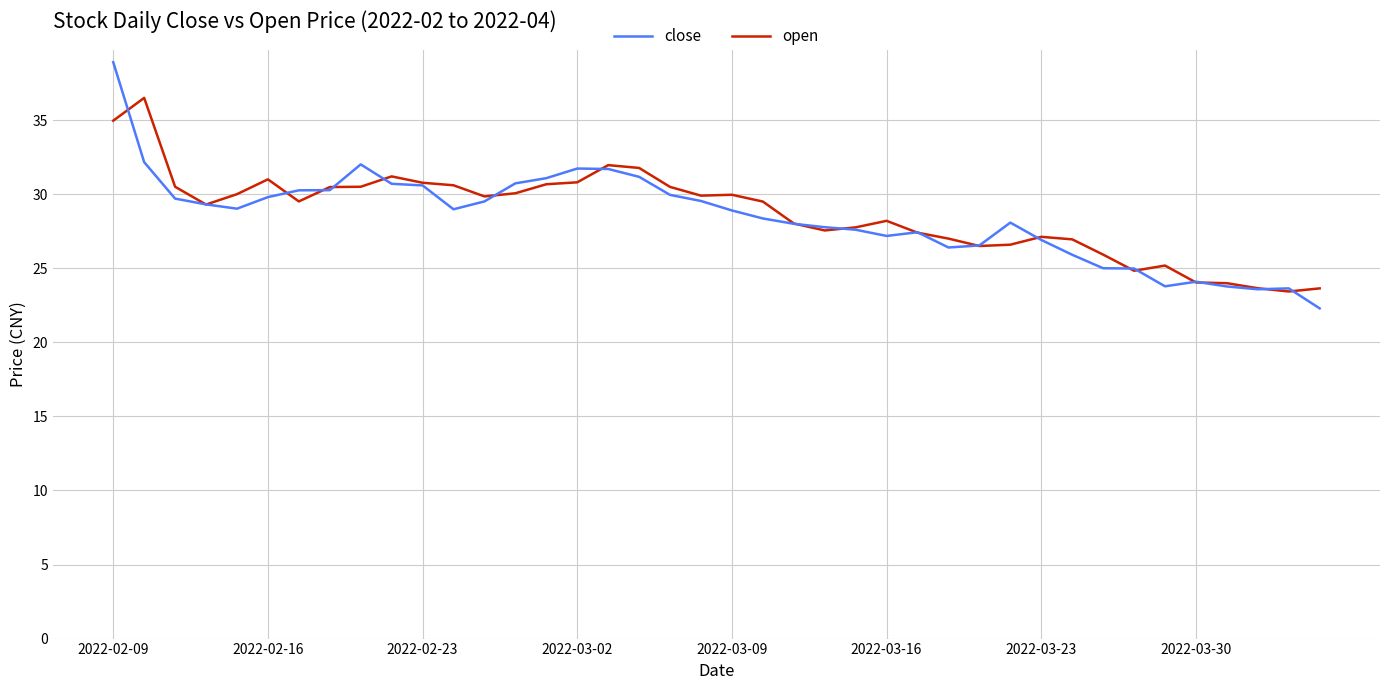

List the series in order of their peak value, lowest first.

open, close